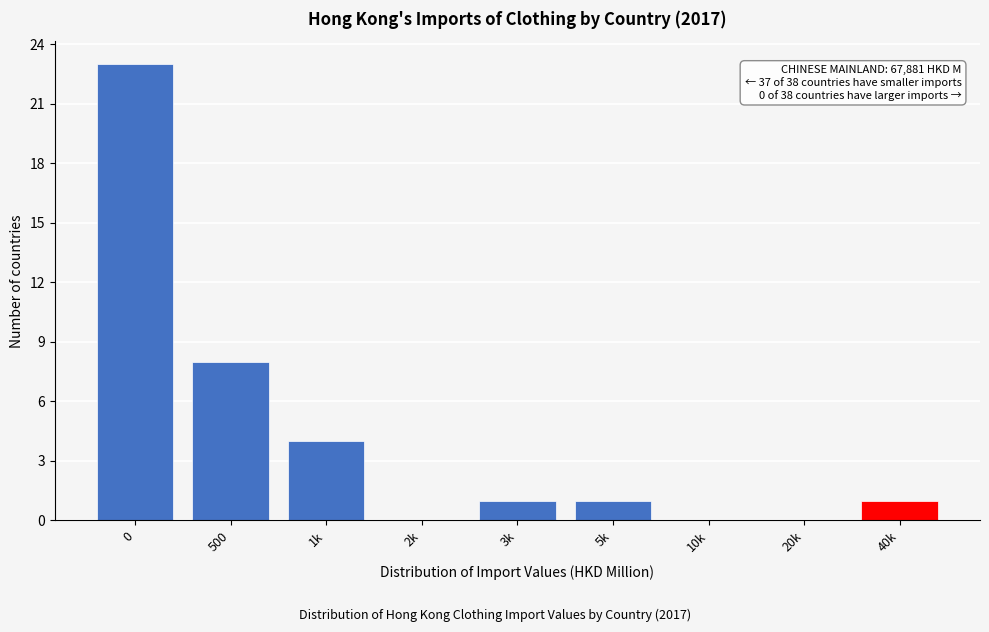

Reading left to right, transcribe all the data shown in this chart.

0=23	500=8	1k=4	2k=0	3k=1	5k=1	10k=0	20k=0	40k=1